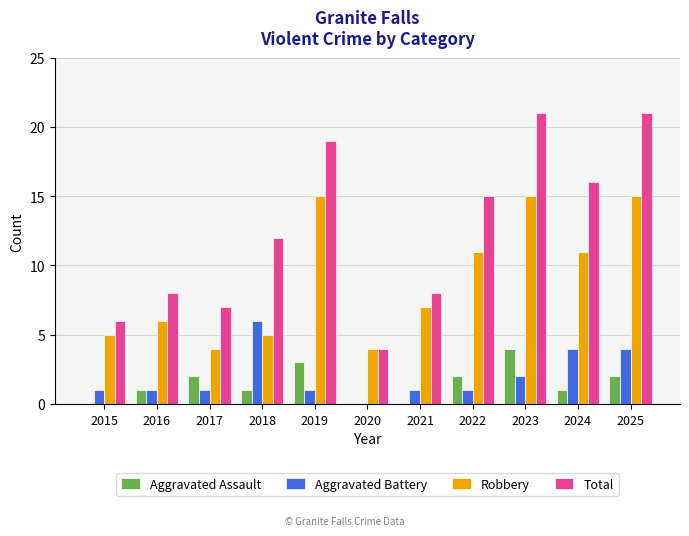

At which label does Aggravated Battery reach its peak?

2018